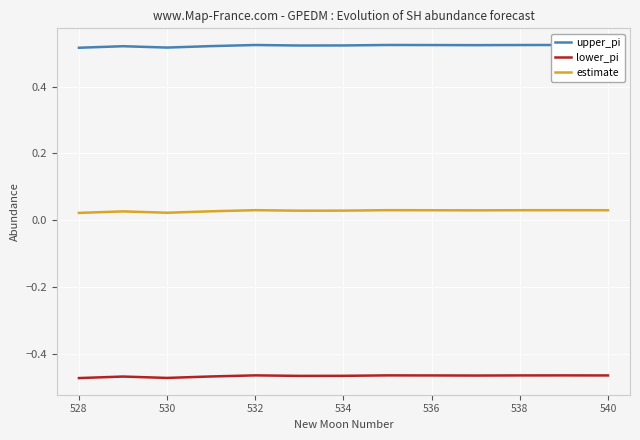

Which series has the largest total across all categories?

upper_pi